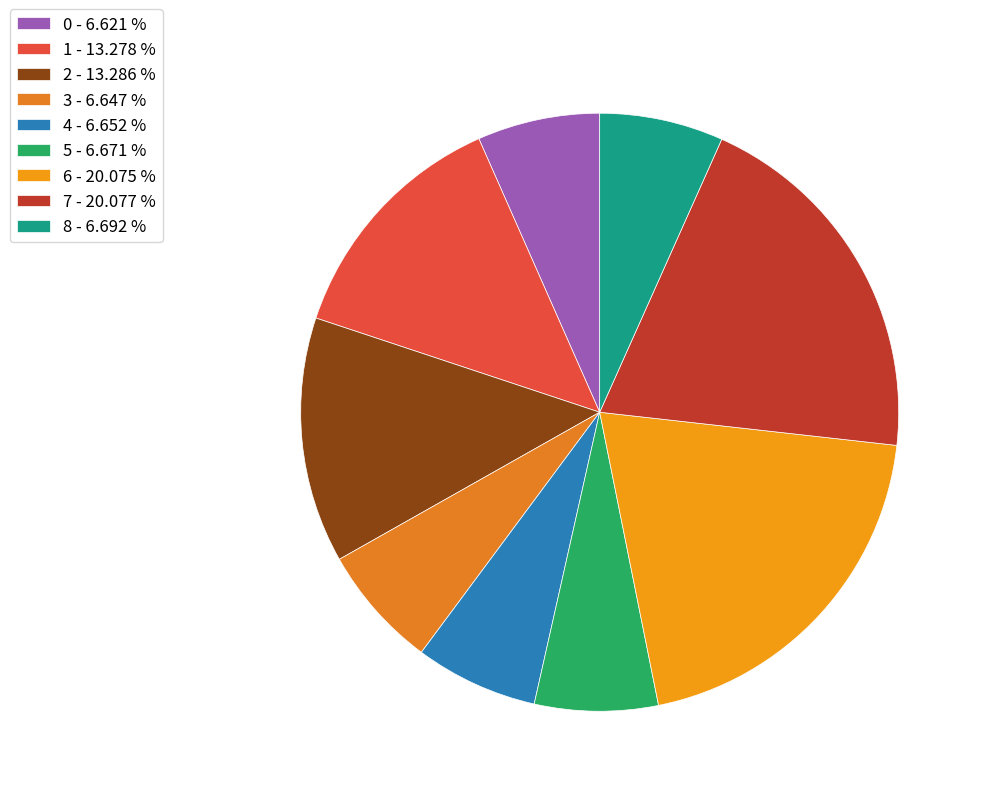

How many segments does this pie chart have?

9